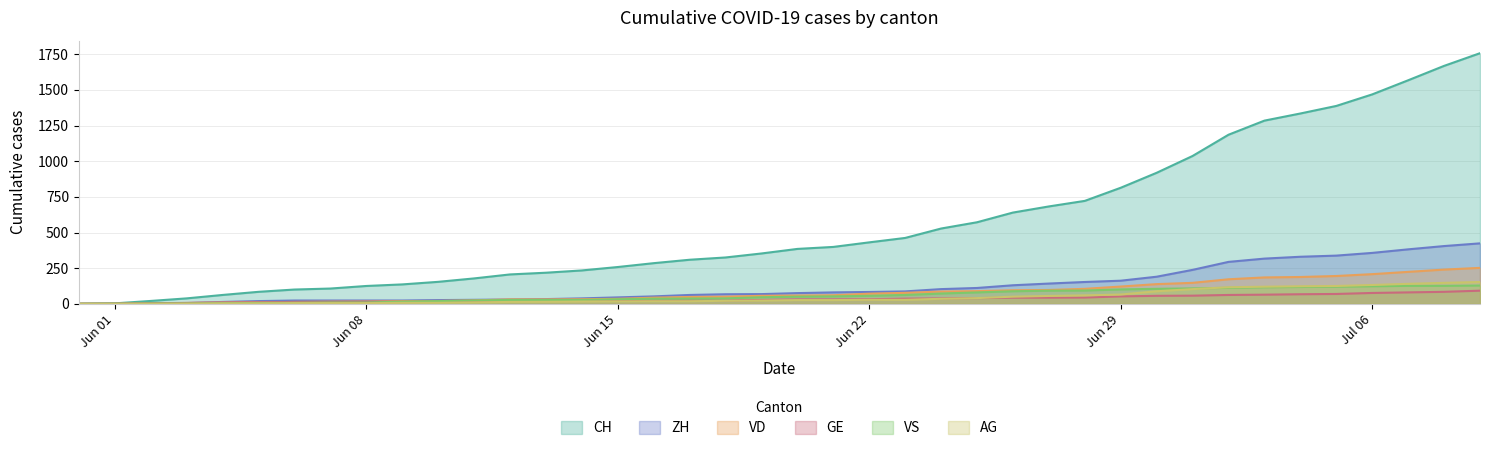

At how many categories does at least one series exceed 635?

14